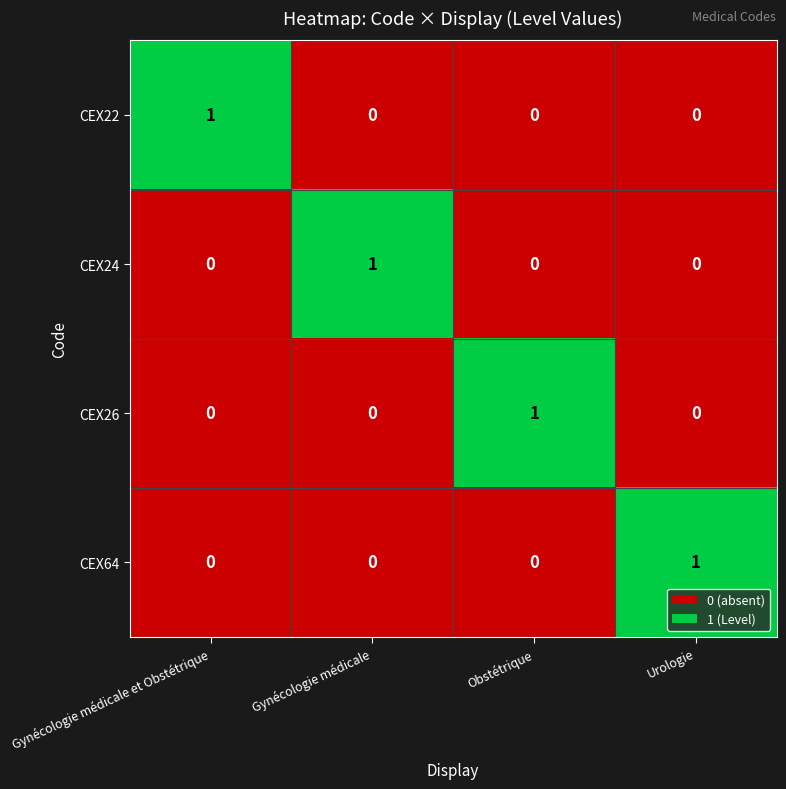

True or false: CEX64 has a value of 0 at Obstétrique.

True